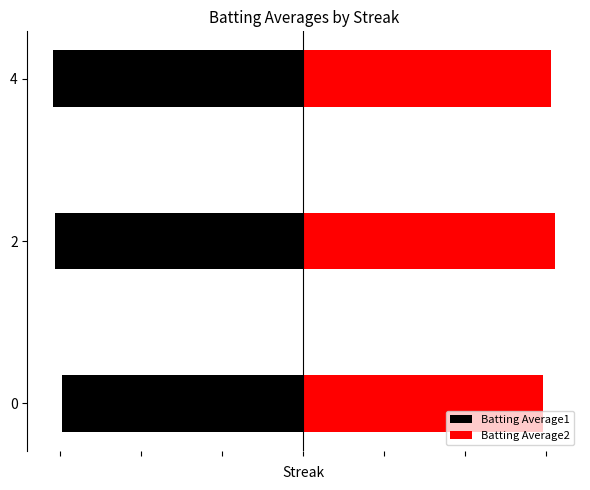

Reading left to right, extract all data points from this chart.

Batting Average1: -297.0	-305.2	-308.7
Batting Average2: 296.7	311.2	307.0